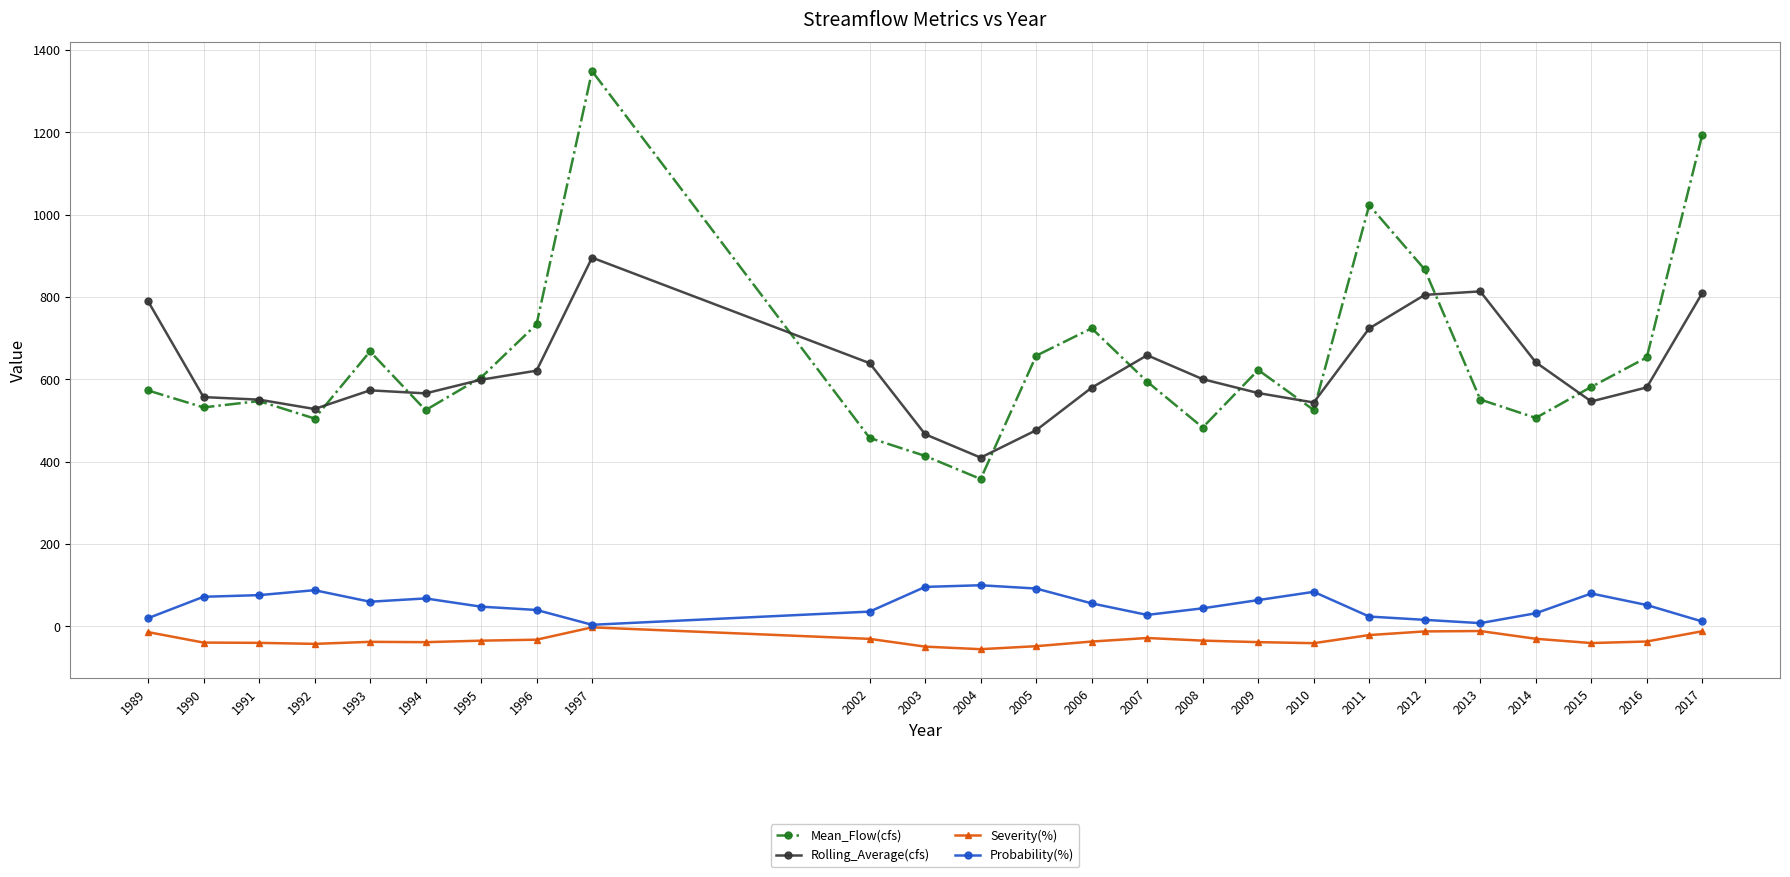

At which label is Mean_Flow(cfs) closest to 853?

2012